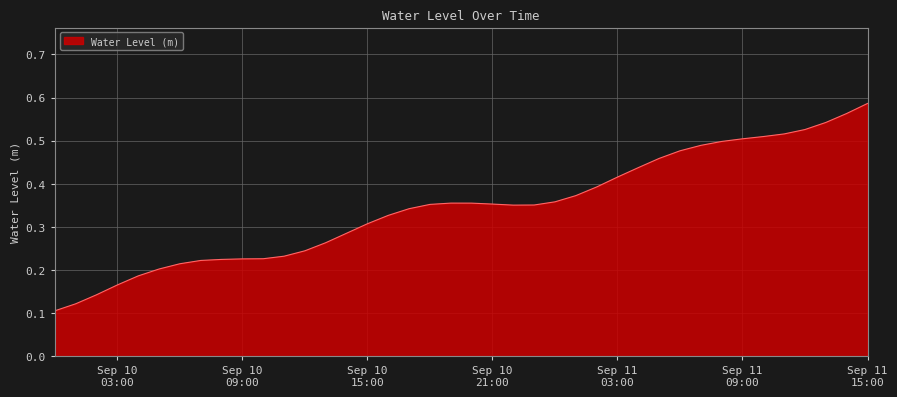

How many lines are shown in the chart?

1